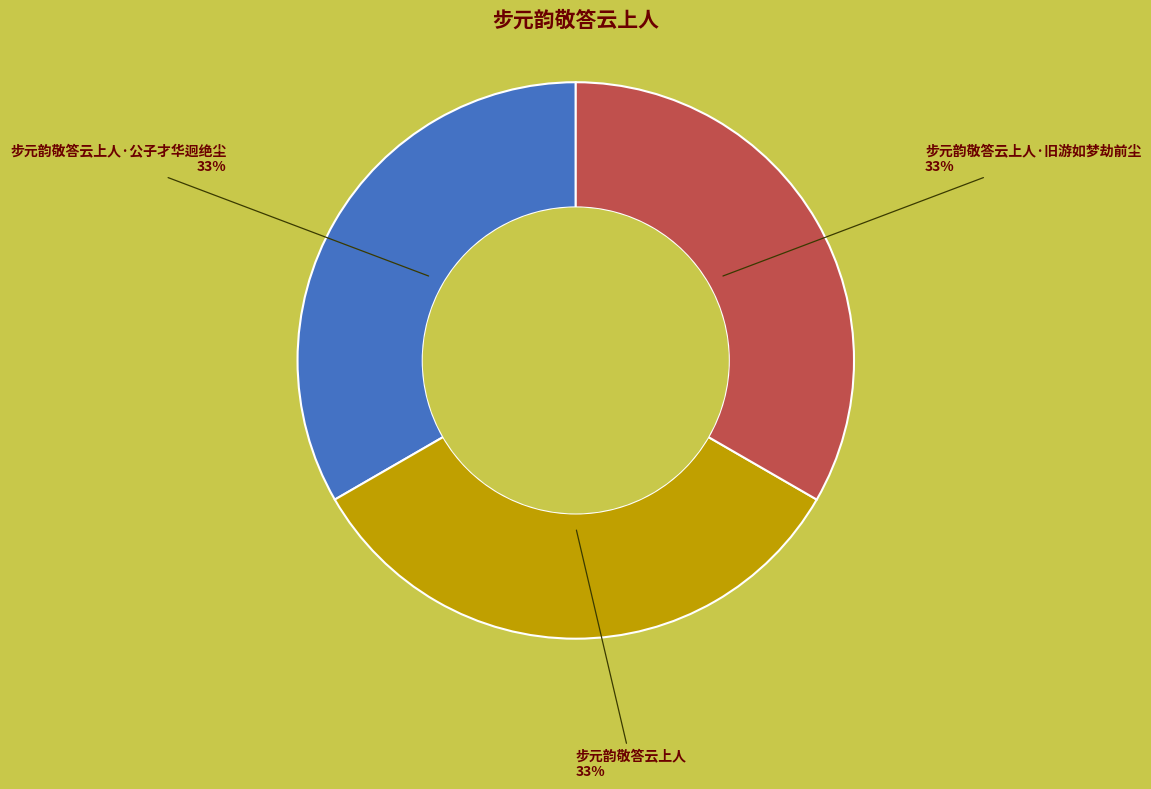

To the nearest percent, what is the average slice percentage?

33%